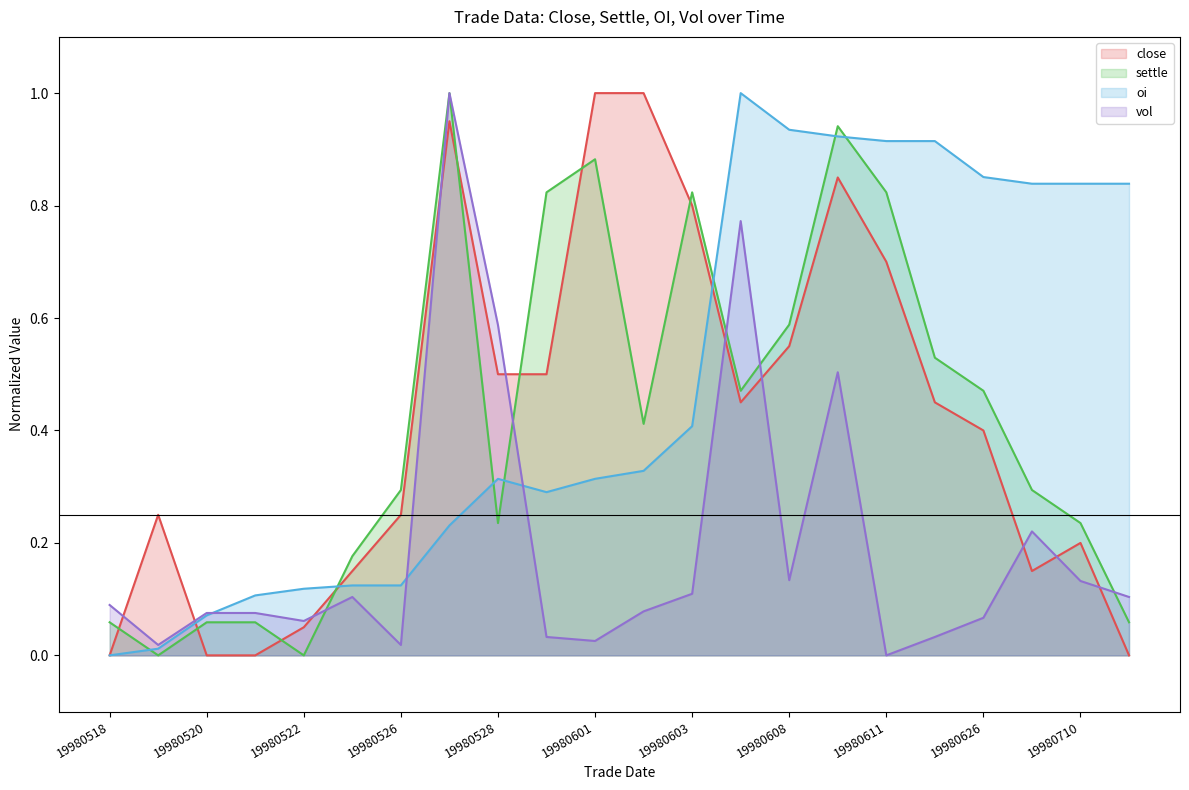

What is the maximum value shown in the chart?

1.0